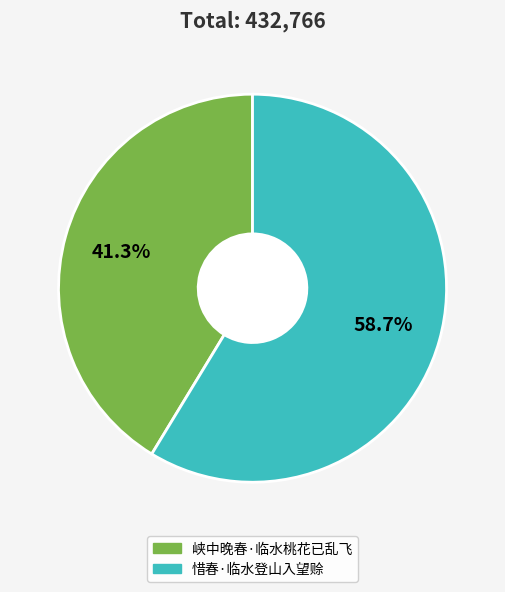

Does any single category account for the majority?

Yes